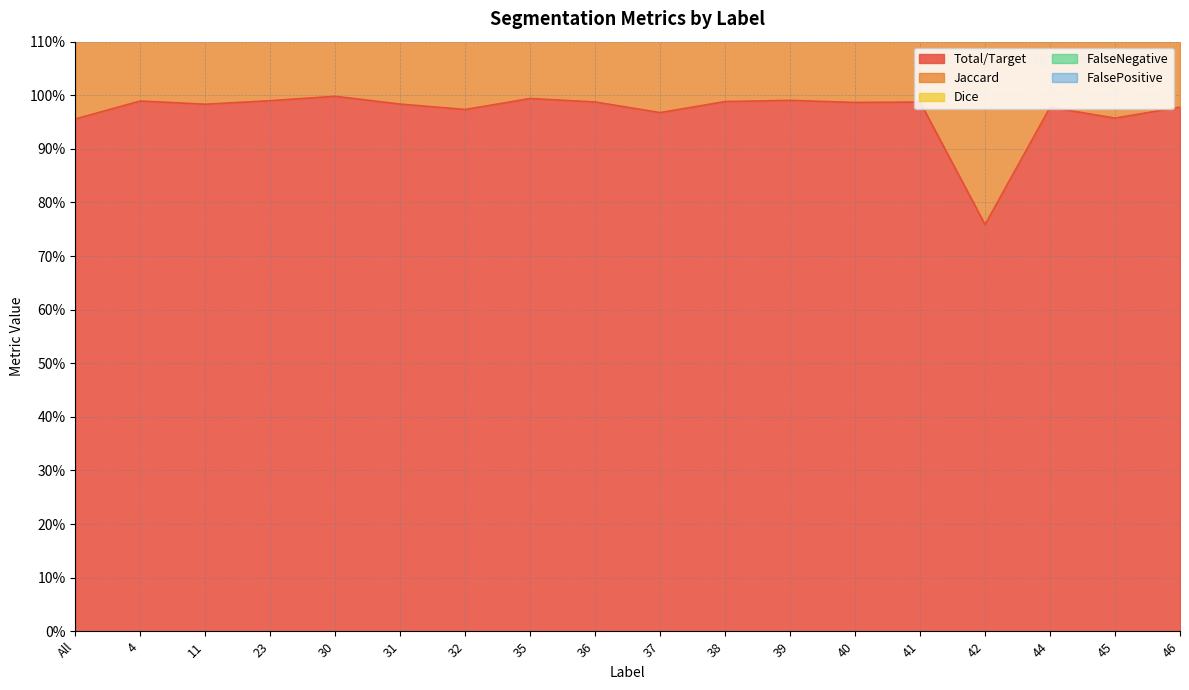

What are all the series names shown in the legend?

Total/Target, Jaccard, Dice, FalseNegative, FalsePositive